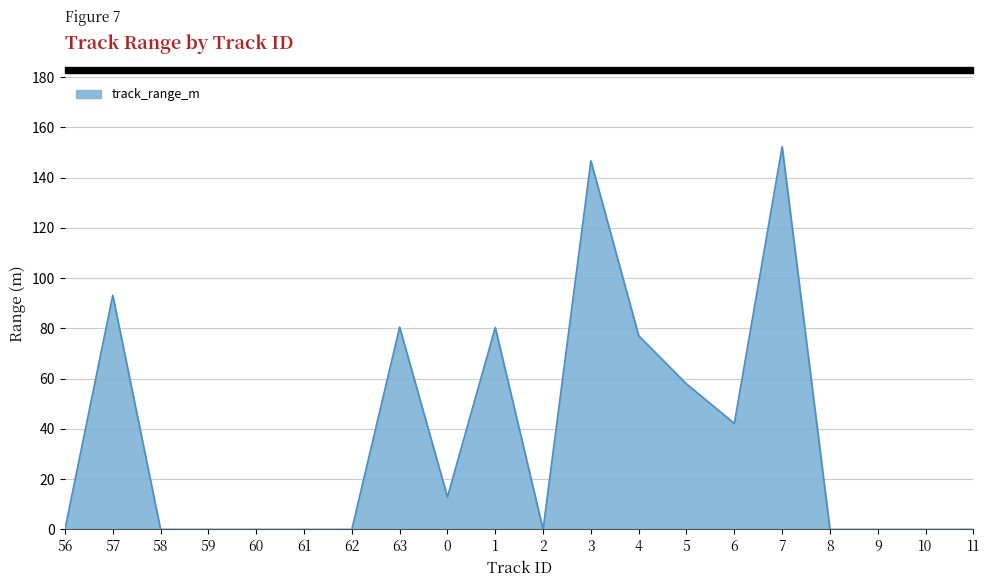

Is it true that the value at 3 is 59.8?

False